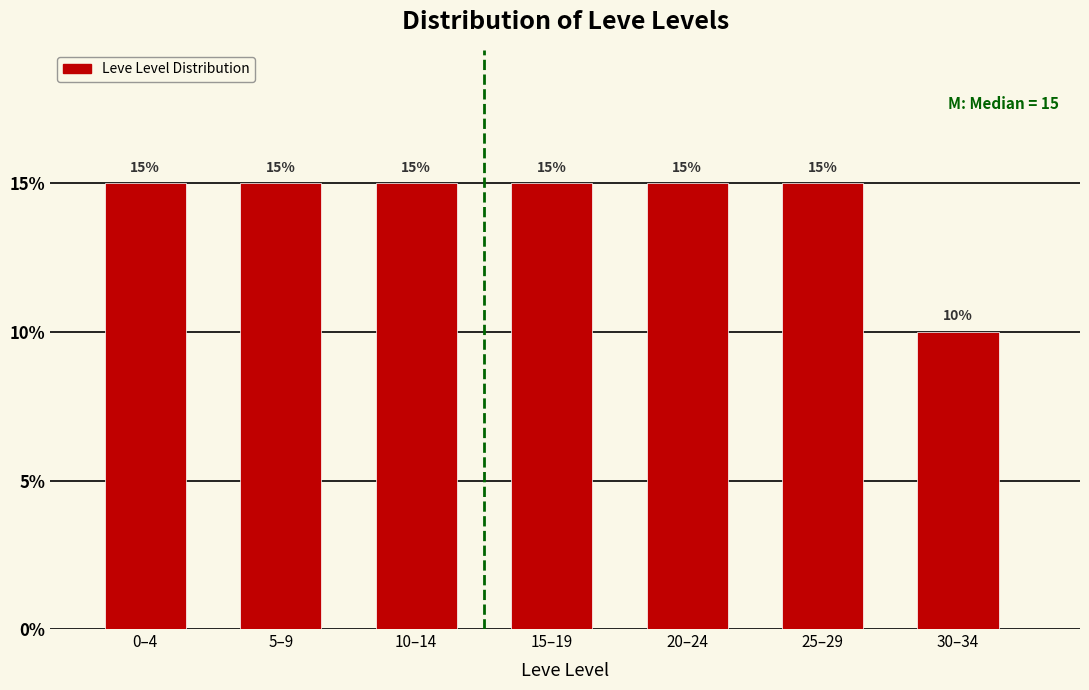

Reading left to right, transcribe all the data shown in this chart.

15	15	15	15	15	15	10